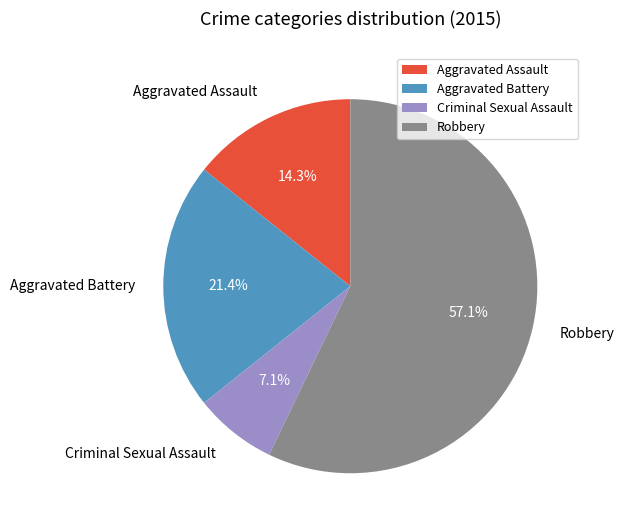

How many slices are in this pie chart?

4